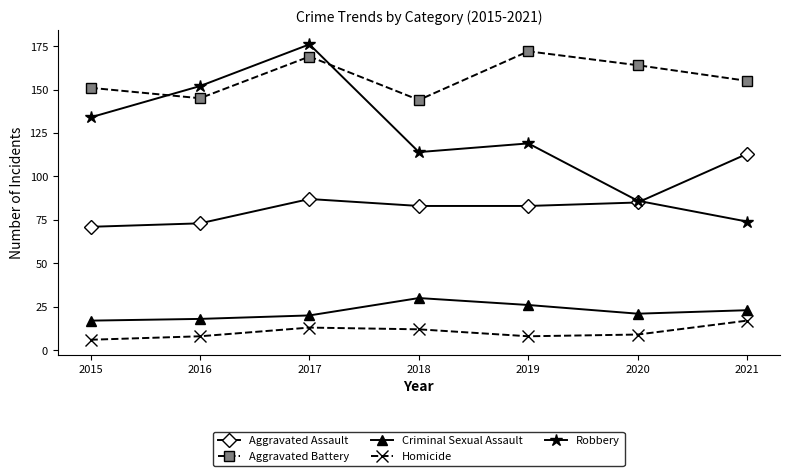

How many lines are shown in the chart?

5